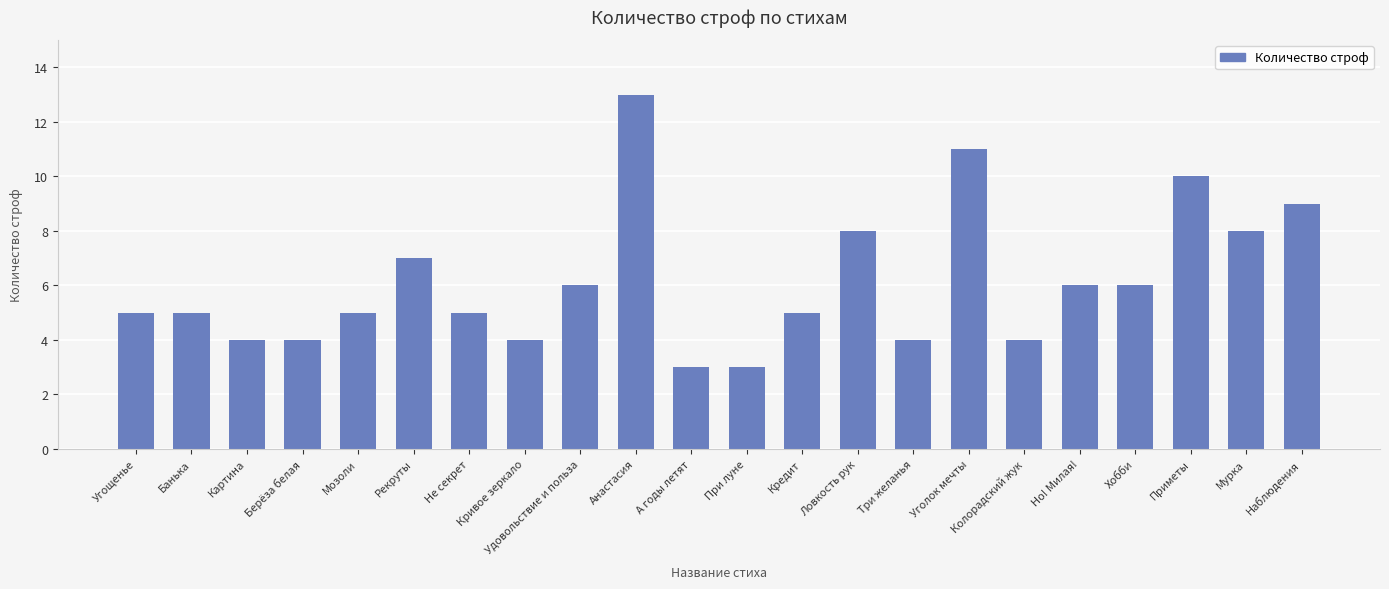

What is the average value?

6